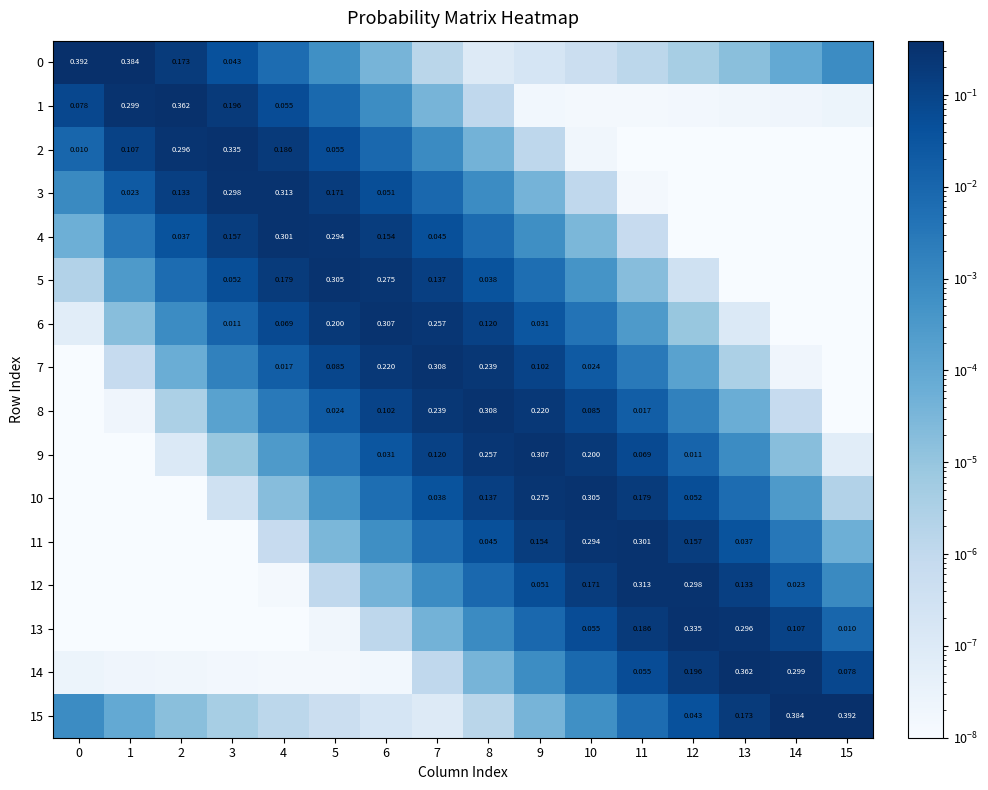

What is the spread (max minus min) of values at 9?

0.3